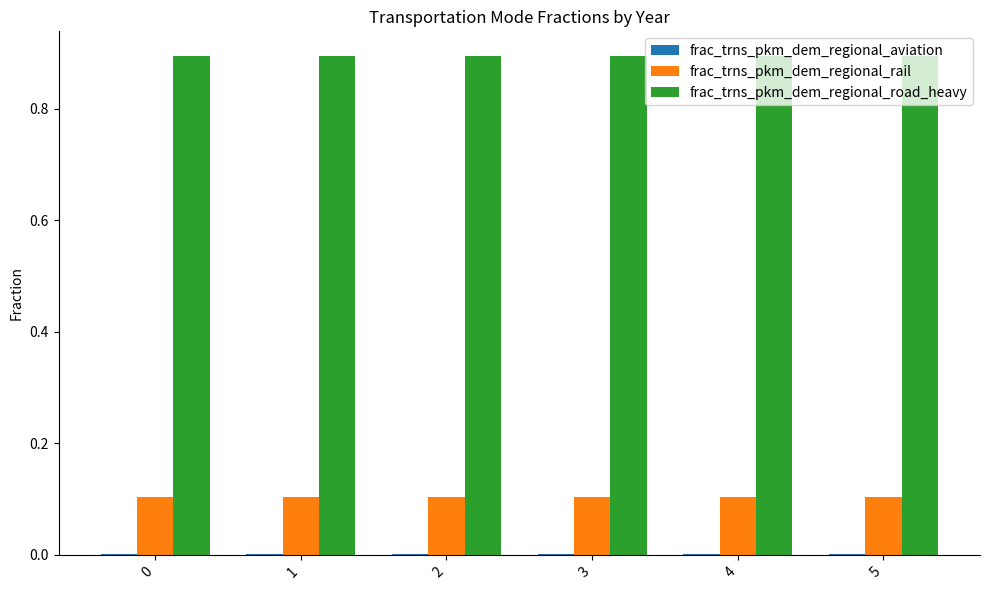

The value of frac_trns_pkm_dem_regional_road_heavy at 0 is 0.6. True or false?

False